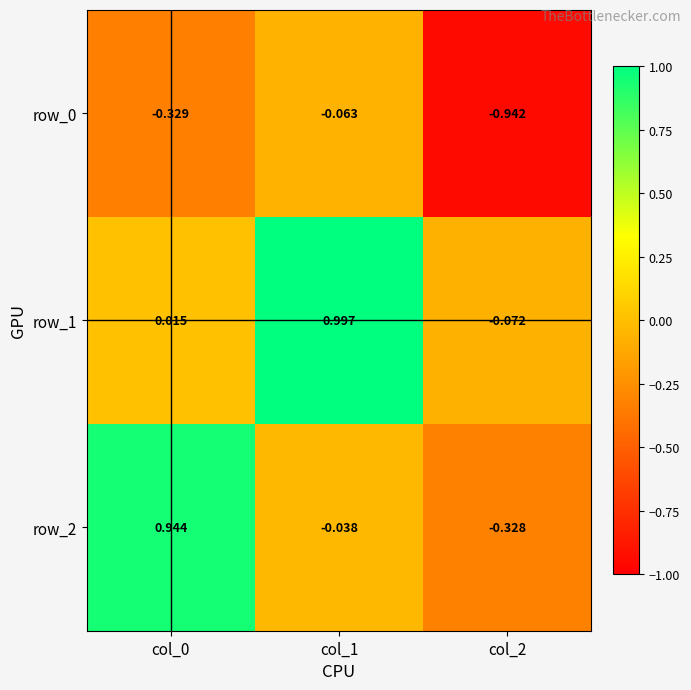

Is the value of row_1 at col_0 greater than the value of row_0 at col_1?

Yes